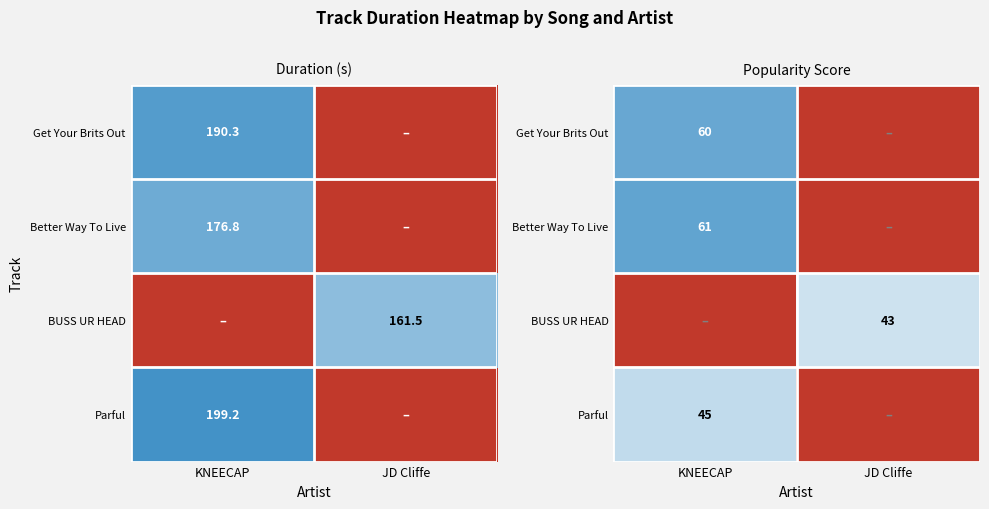

Which category has the lowest value across all series?

JD Cliffe